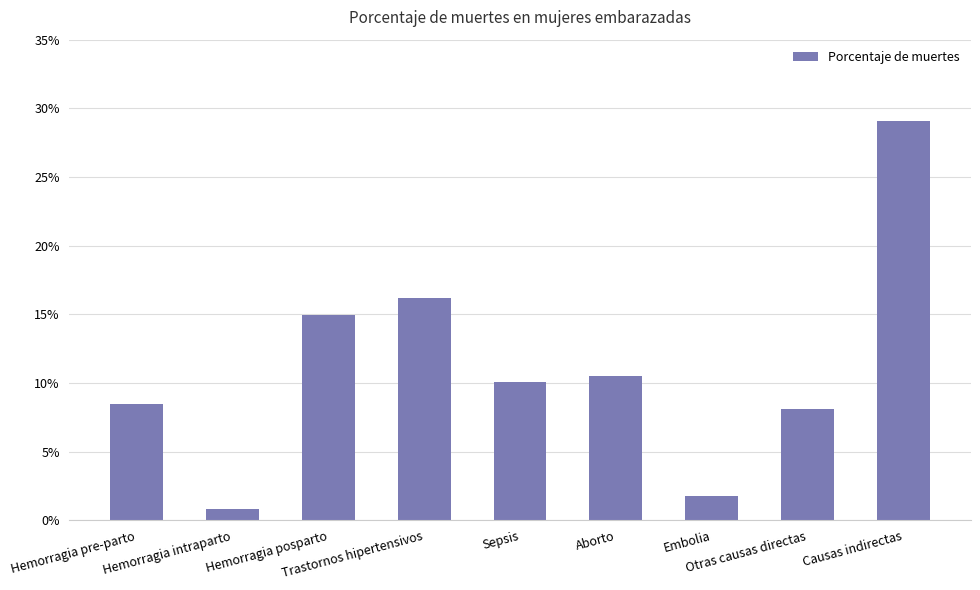

At which category does the chart reach its peak across all series?

Causas indirectas